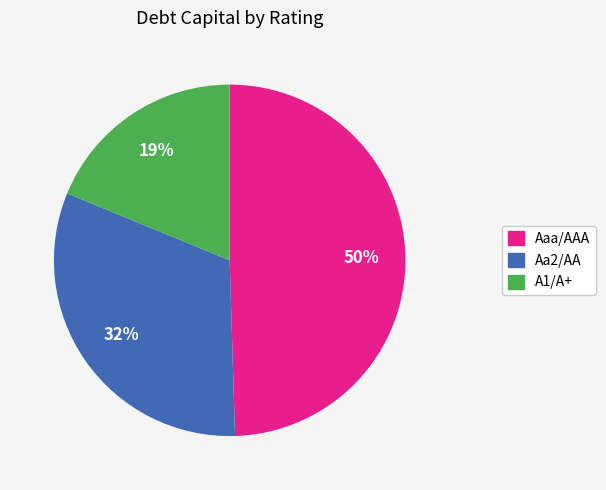

Is there any slice that represents more than half of the pie?

No